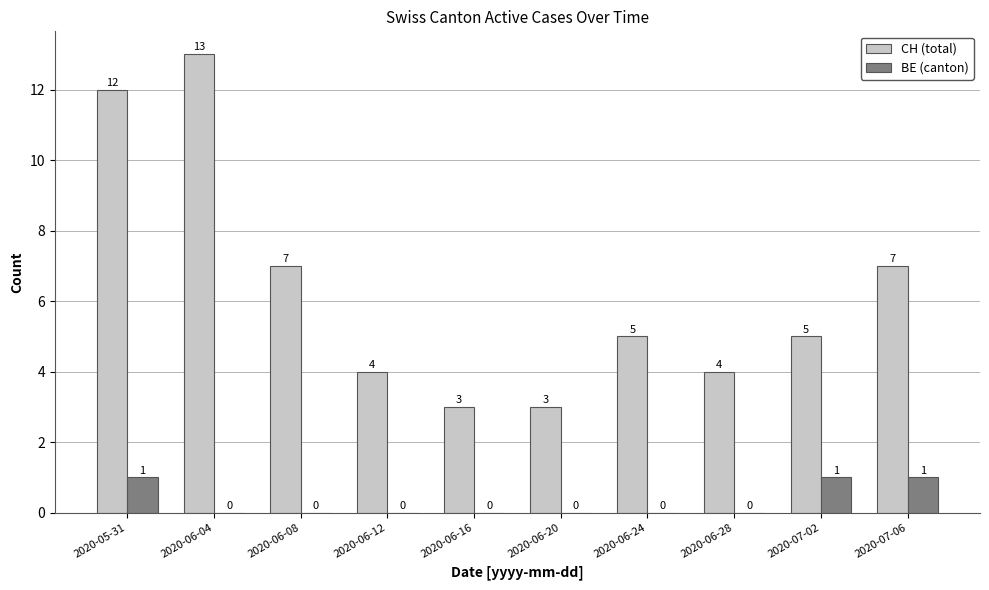

What is the sum of the BE (canton) values at 2020-05-31 and 2020-06-08?

1